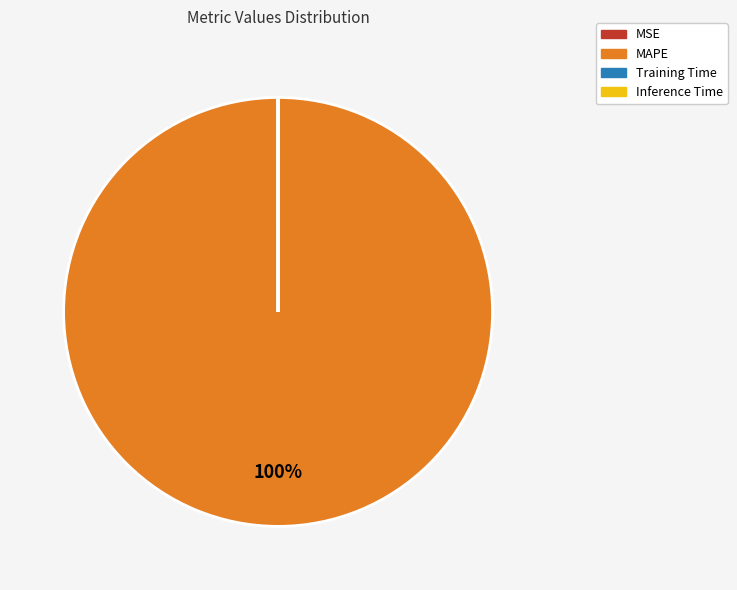

Is MAPE the majority of the pie?

Yes